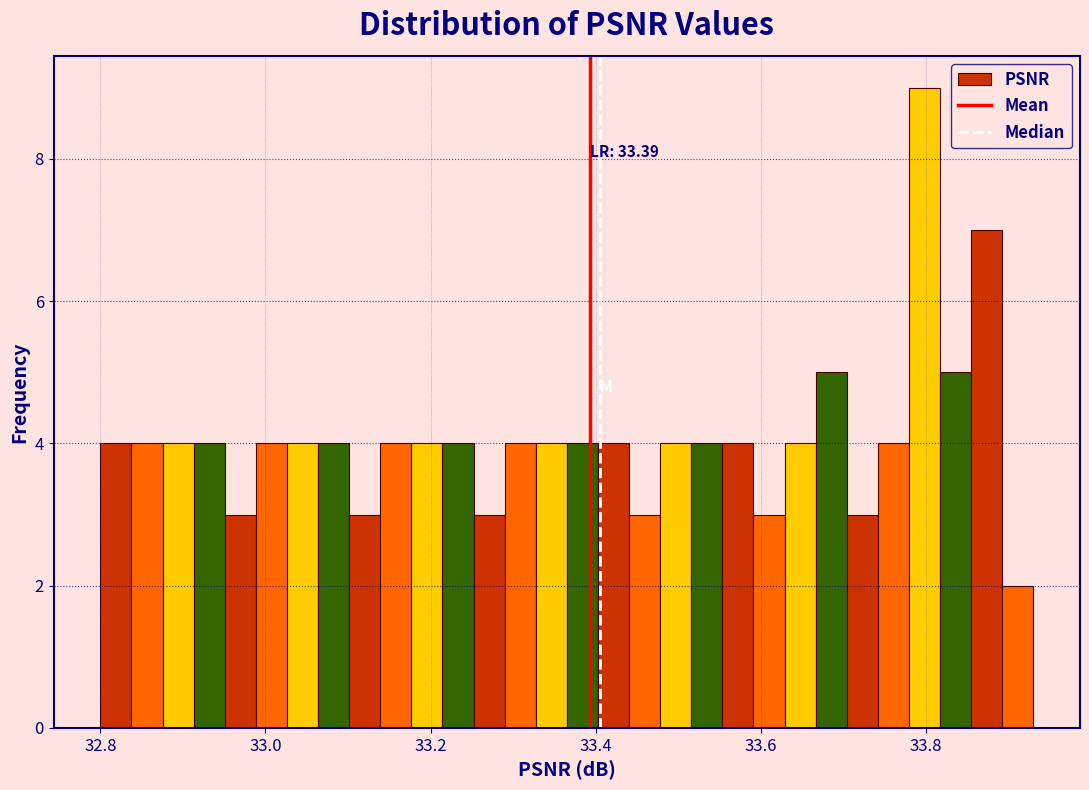

Read against the x-axis, roughly where is the centre of the tallest bar?

33.80